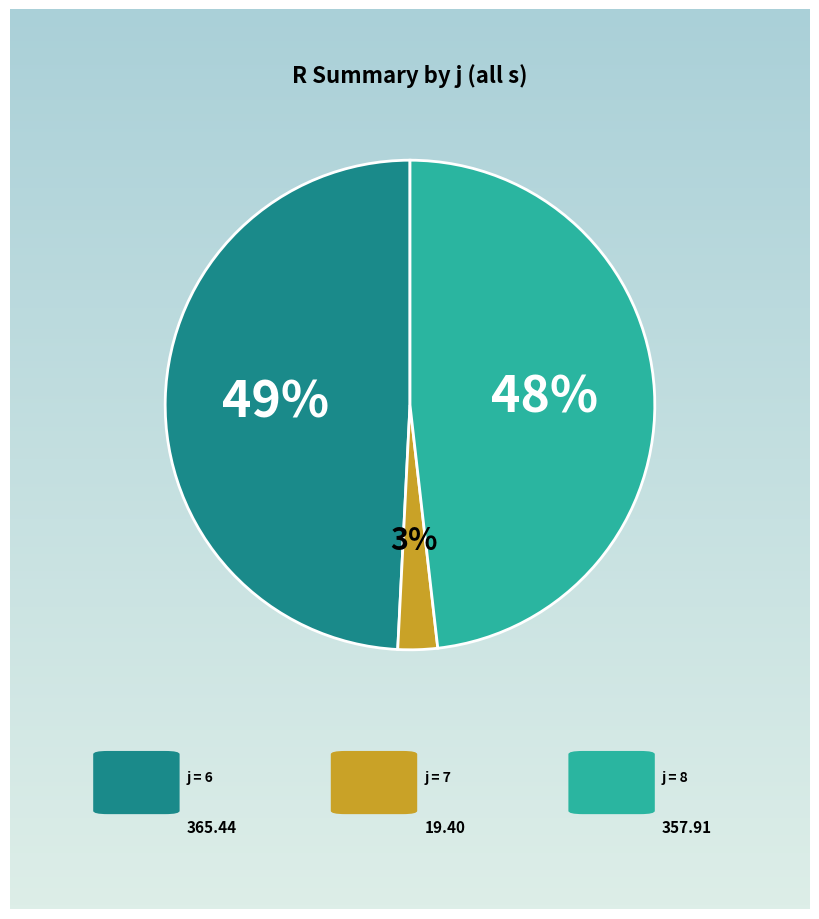

Is there a majority slice in this chart?

No